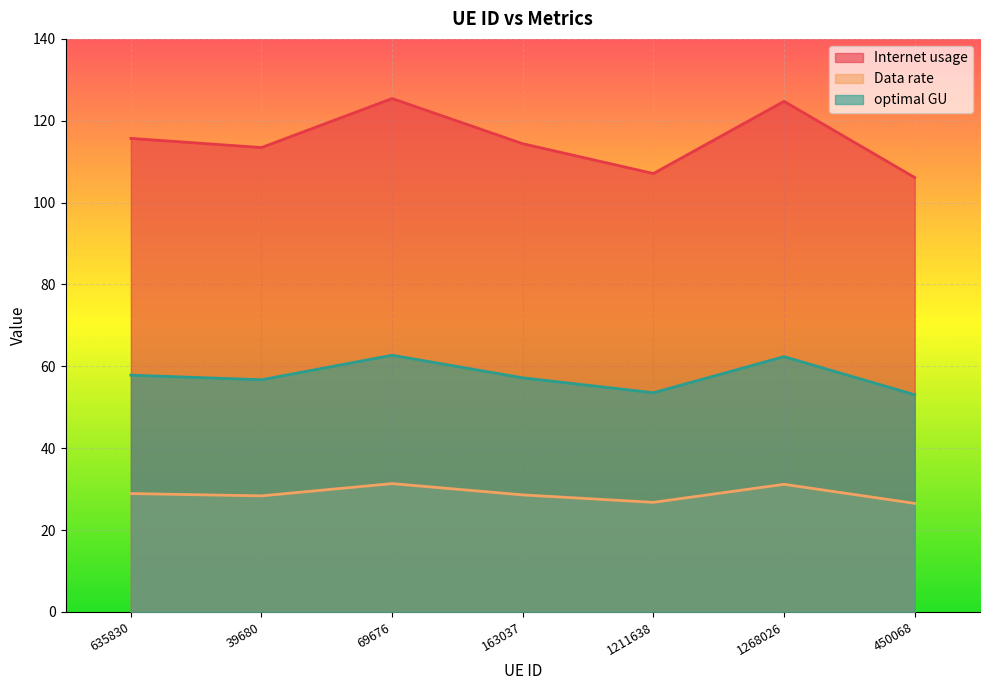

What is the difference between the second highest and second lowest values in the Internet usage series?

17.6